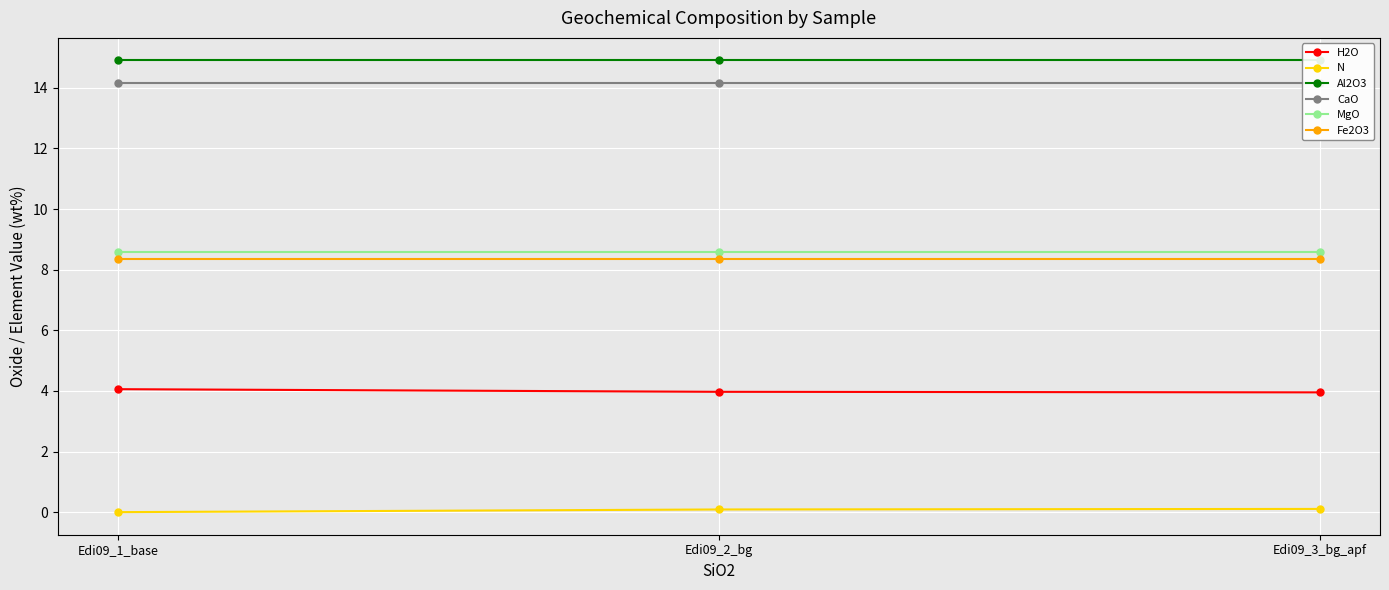

List the labels in order of Al2O3 value, smallest first.

Edi09_1_base, Edi09_2_bg, Edi09_3_bg_apf